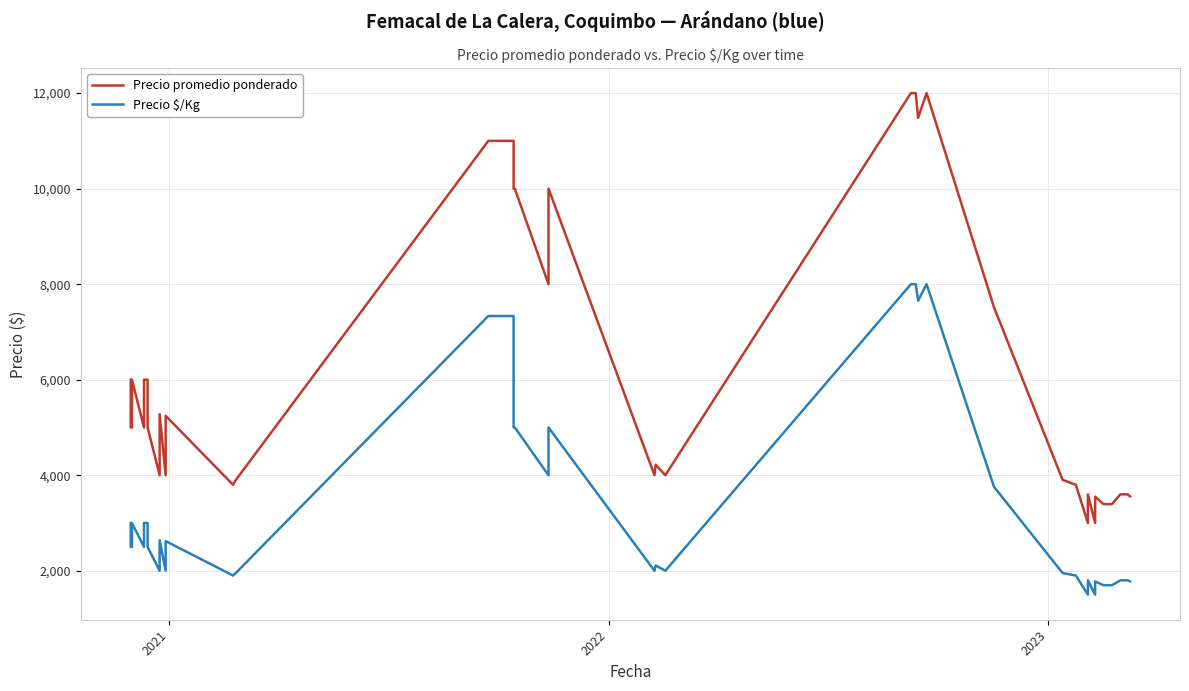

The value of Precio $/Kg at 23 is 2015. True or false?

False